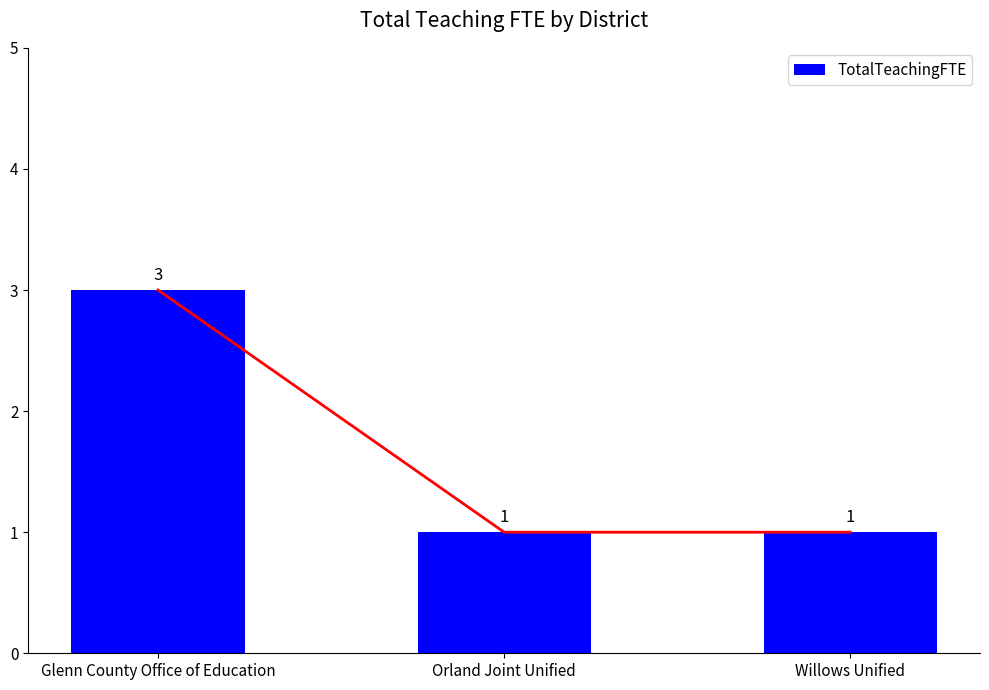

What is the minimum value shown in the chart?

1